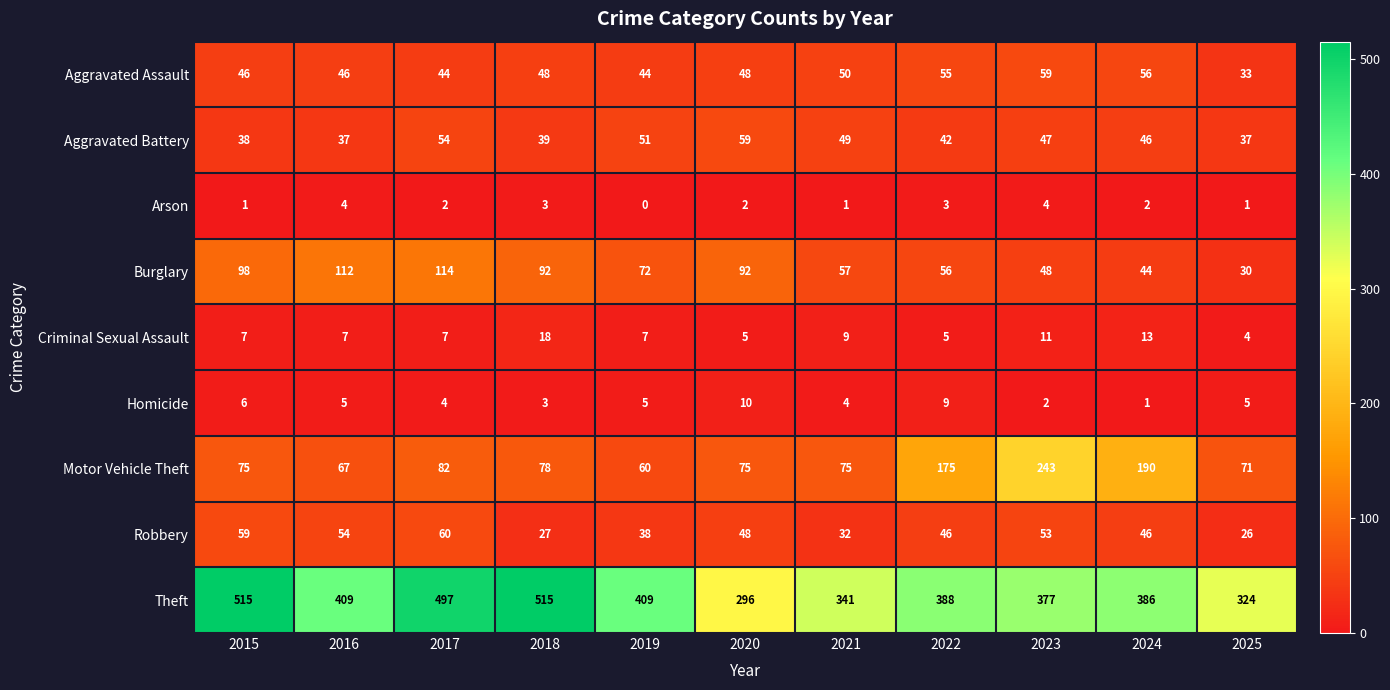

At which category does the chart reach its minimum across all series?

2019